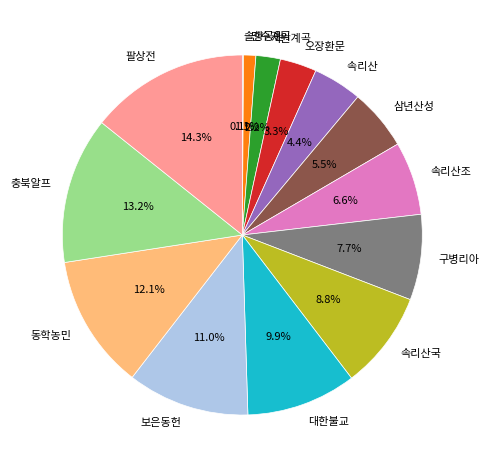

Which has a higher value, 삼년산성 or 오장환문?

삼년산성